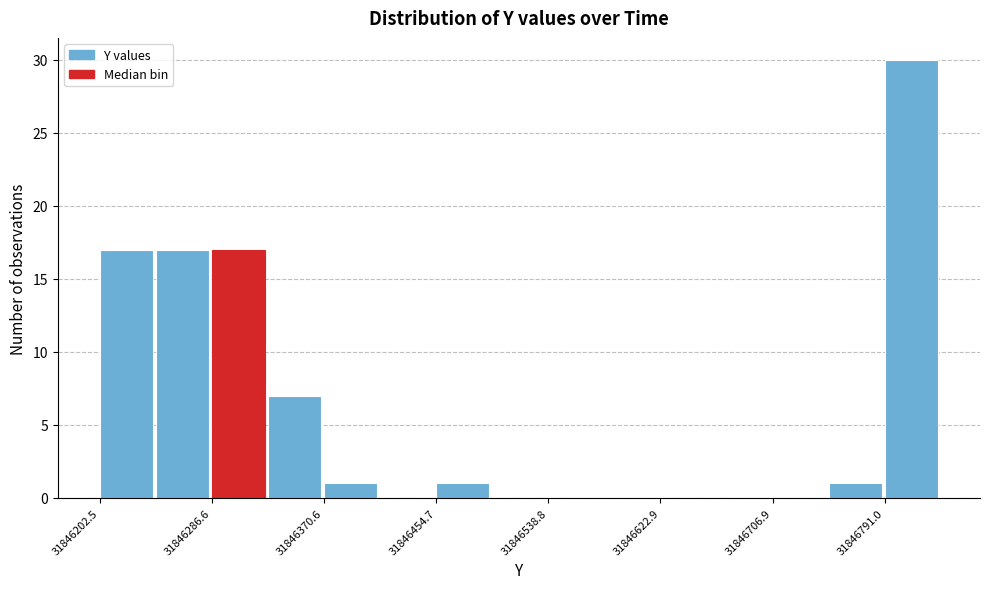

Reading left to right, list every bar in this chart as the range it spans on the x-axis followed by its height. Neither the bar edges nor the heights are printed on the chart, so give them approximately, as read against the axes.

31846200 to 31846240: 17
31846240 to 31846290: 17
31846290 to 31846330: 17
31846330 to 31846370: 7
31846370 to 31846410: 1
31846410 to 31846450: 0
31846450 to 31846500: 1
31846500 to 31846540: 0
31846540 to 31846580: 0
31846580 to 31846620: 0
31846620 to 31846660: 0
31846660 to 31846710: 0
31846710 to 31846750: 0
31846750 to 31846790: 1
31846790 to 31846830: 30